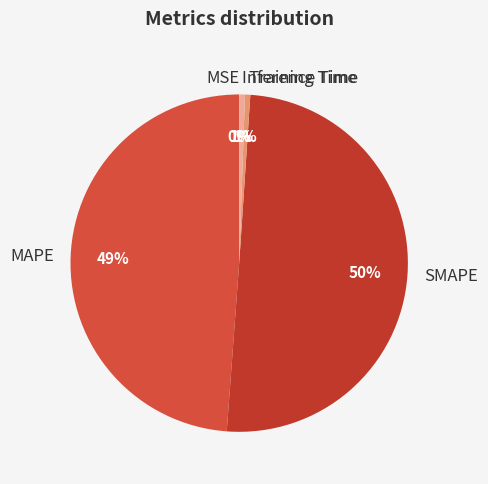

Which category has the biggest portion of the pie?

SMAPE